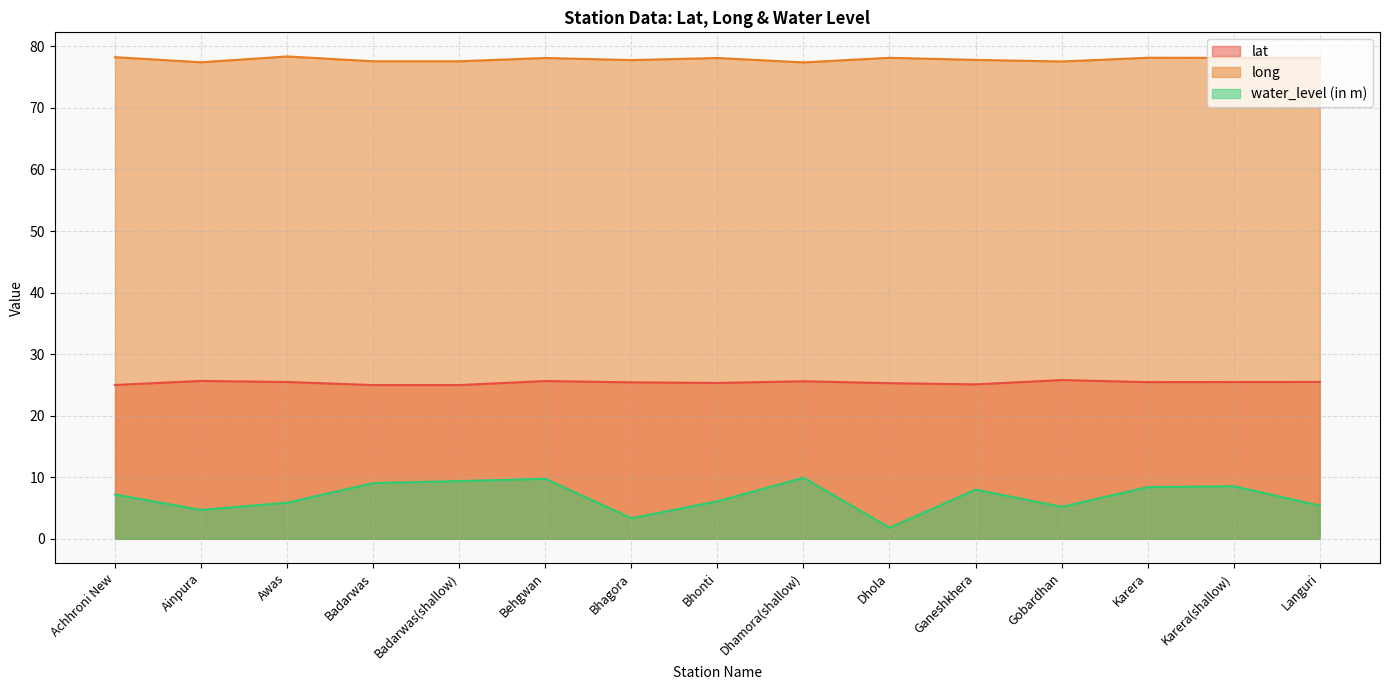

How many values in the lat series are below 25?

3